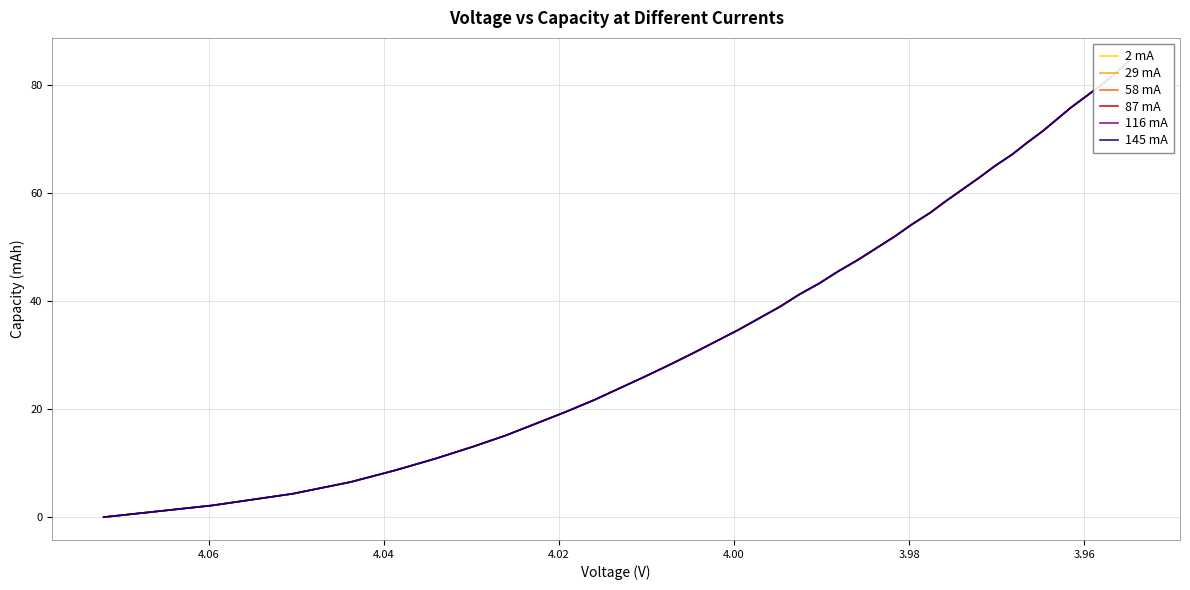

What is the greatest value displayed?

84.5